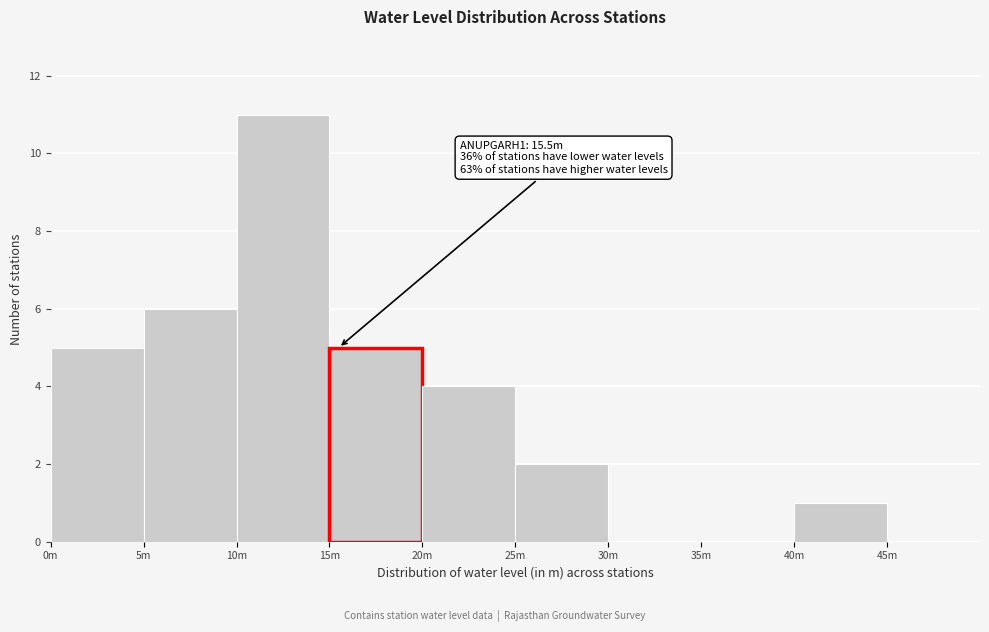

Reading left to right, extract all data points from this chart.

0m=5	5m=6	10m=11	15m=5	20m=4	25m=2	30m=0	35m=0	40m=1